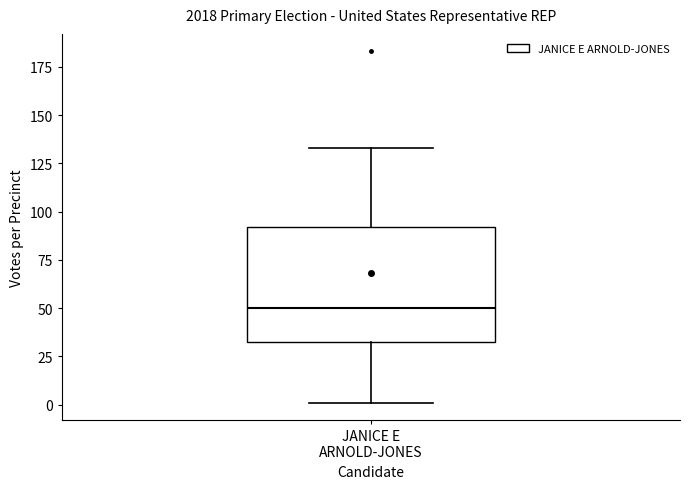

Transcribe this box plot: give where the median line is, the range the box spans, and where the two whiskers end, as read against the y-axis. The values are not printed on the chart, so give them approximately, as read against the axis.

median 50, box 35 to 90, whiskers 0 to 135